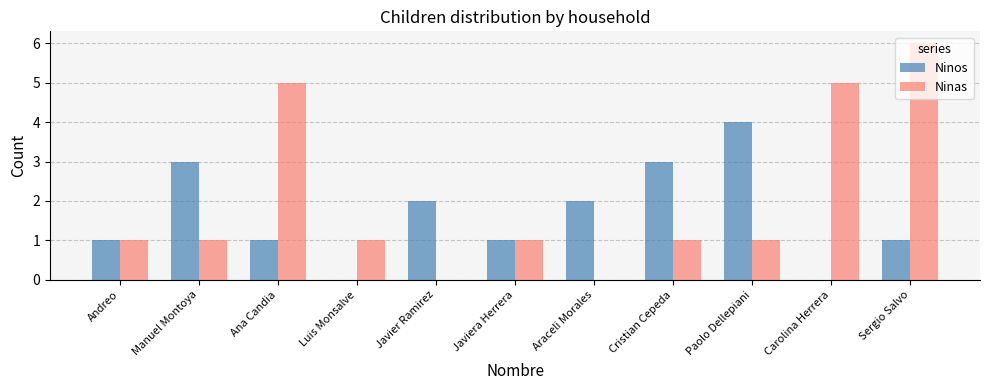

Which category has the highest value in the Ninos series?

Paolo Dellepiani